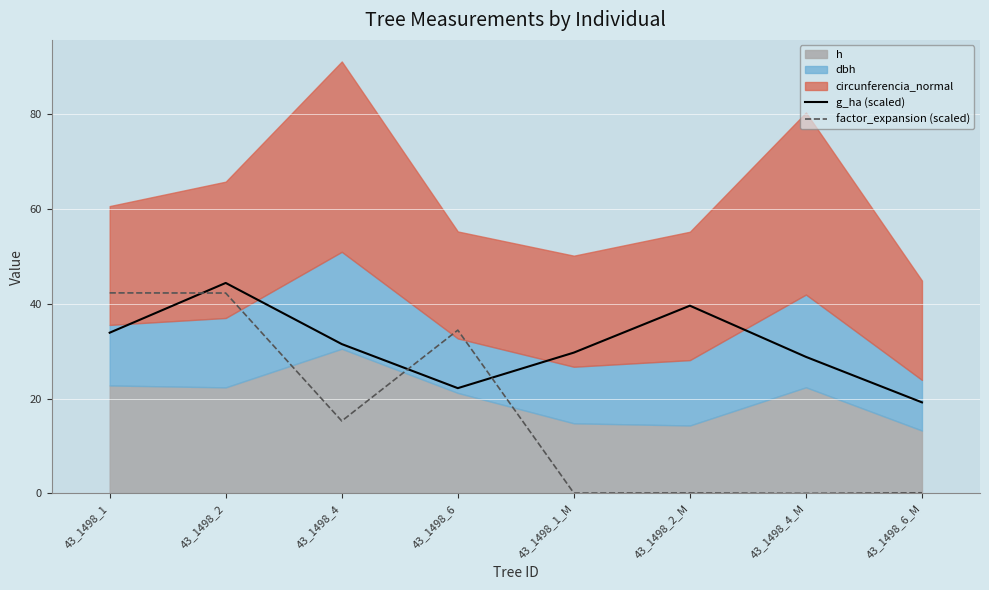

After their last crossing, which series has the higher values: factor_expansion (scaled) or g_ha (scaled)?

g_ha (scaled)